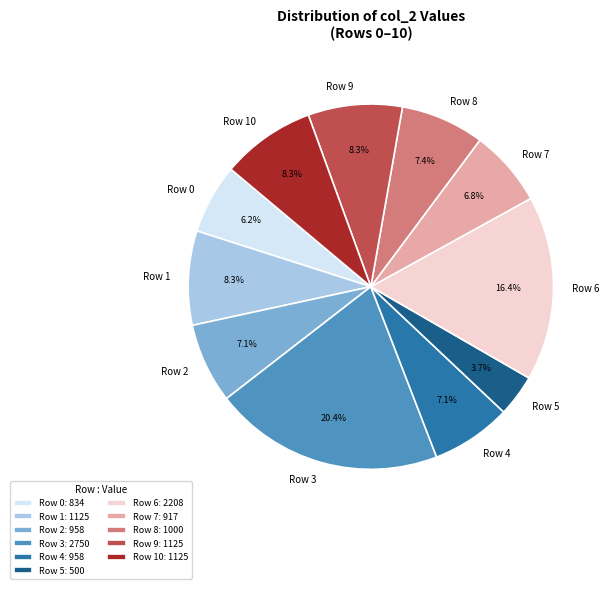

Is there a majority slice in this chart?

No